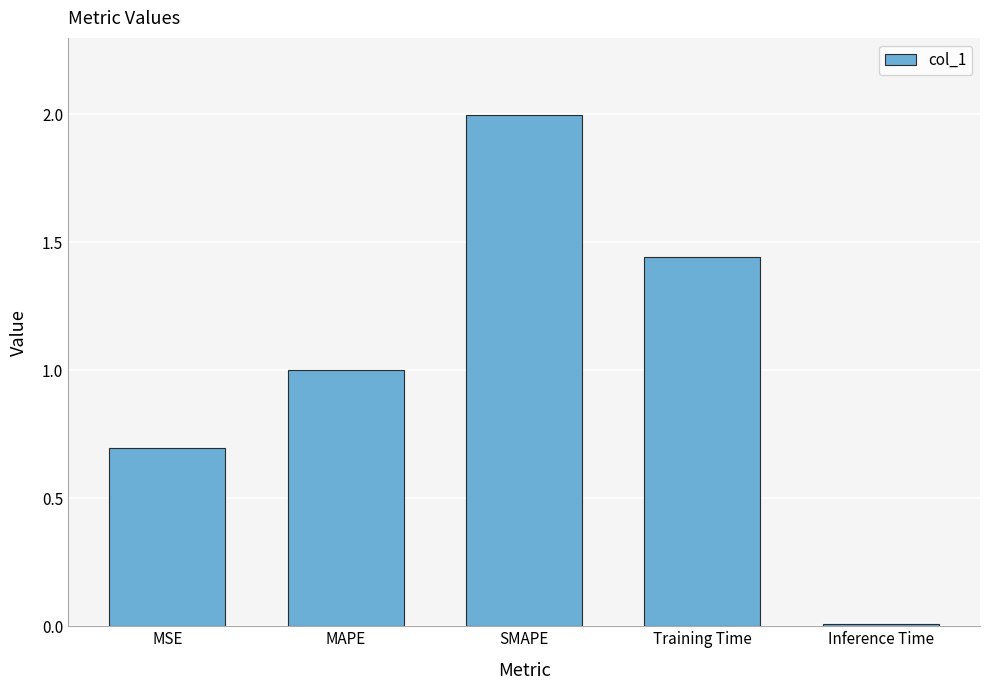

What is the label of the 5th bar from the right?

MSE